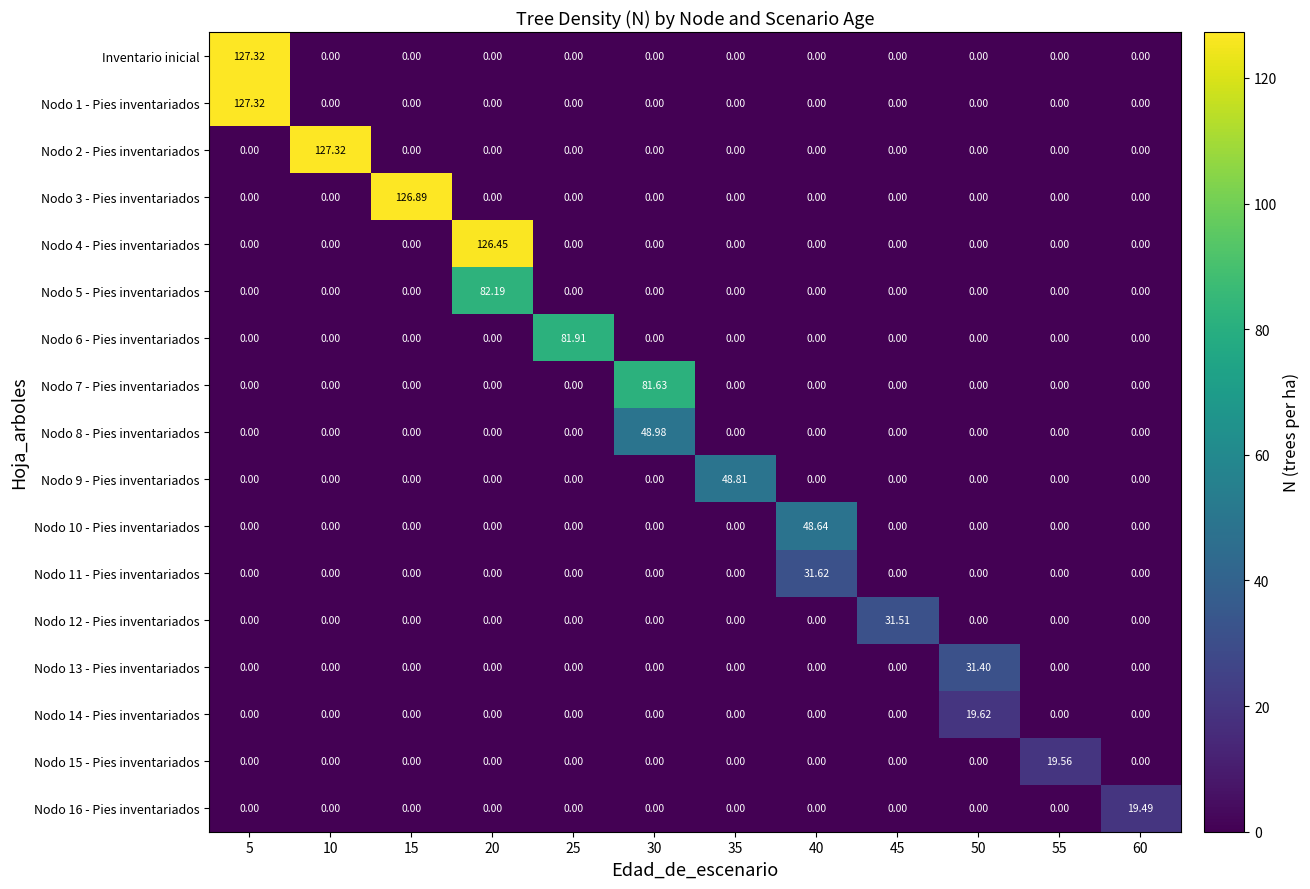

How many series are shown in this chart?

17